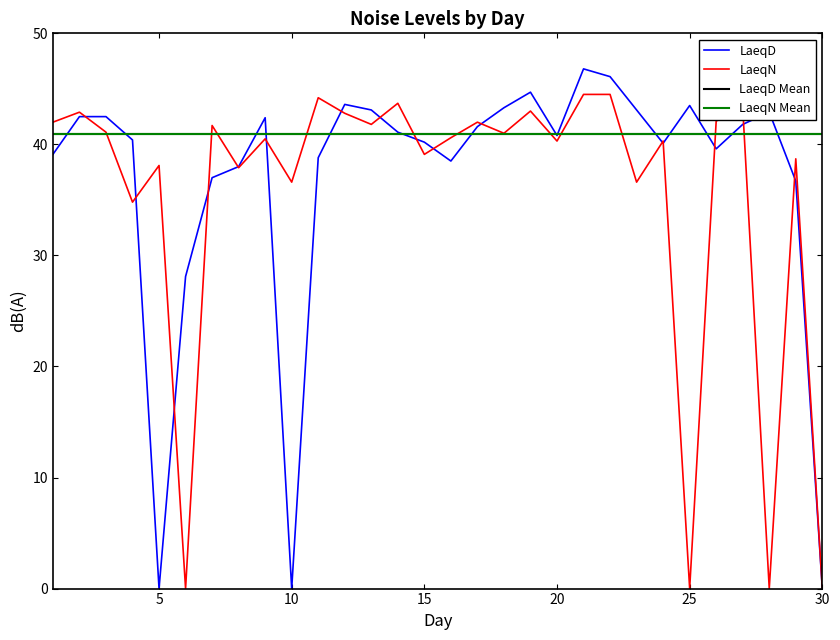

Does the chart display data point markers on the line(s)?

No